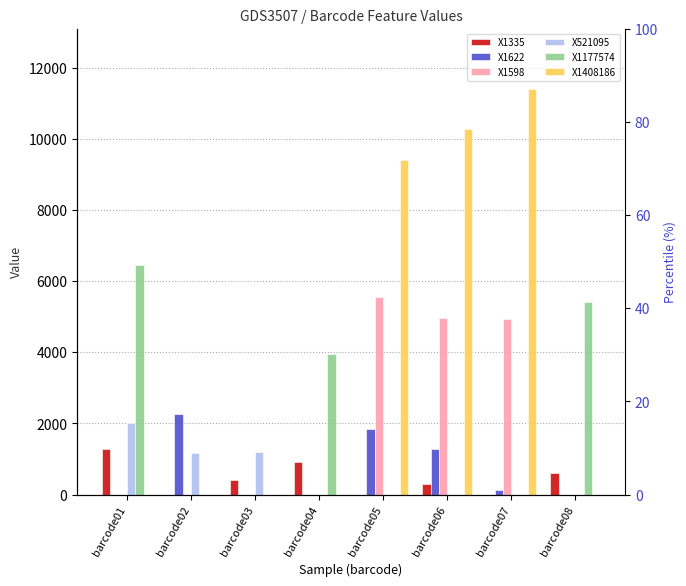

Which label corresponds to the largest value in the chart?

barcode07